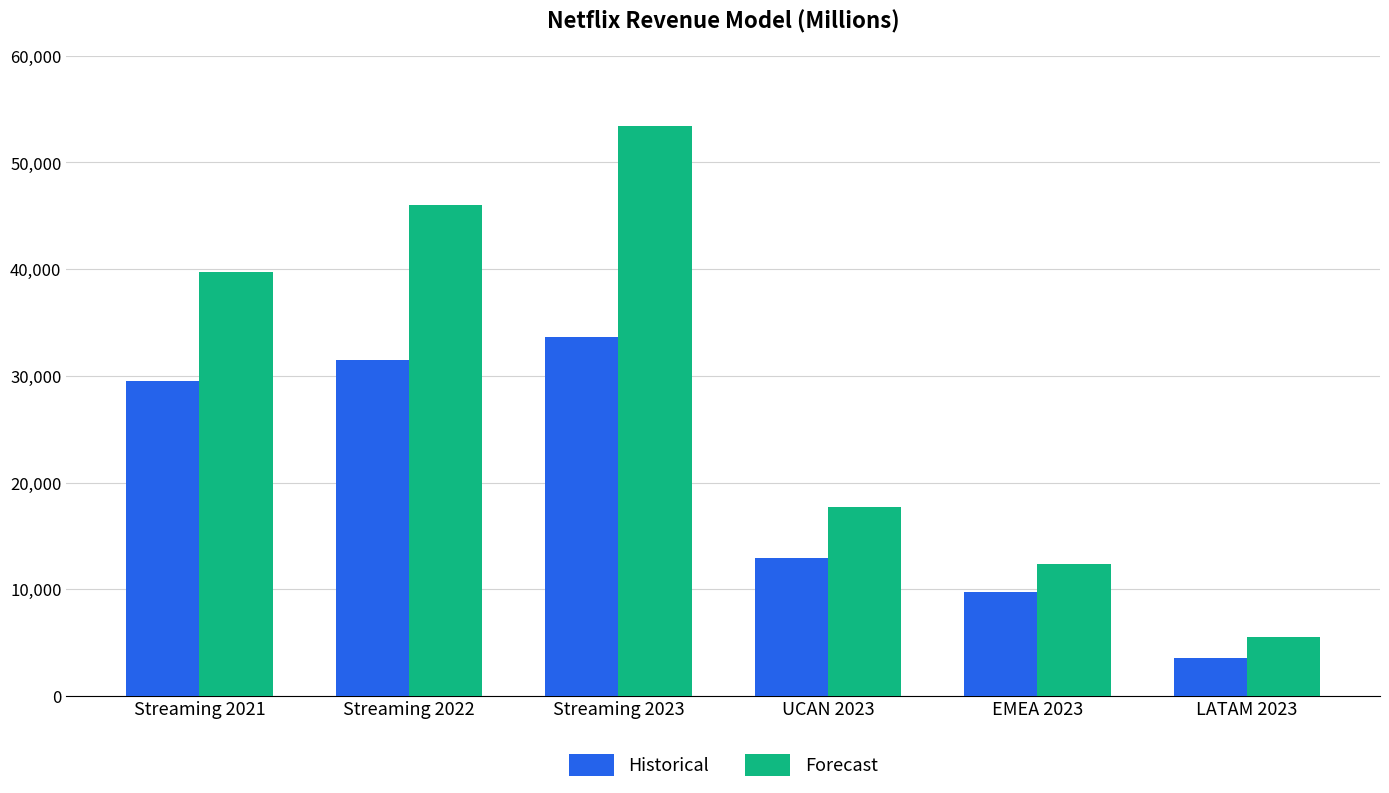

Are the bars horizontal?

No